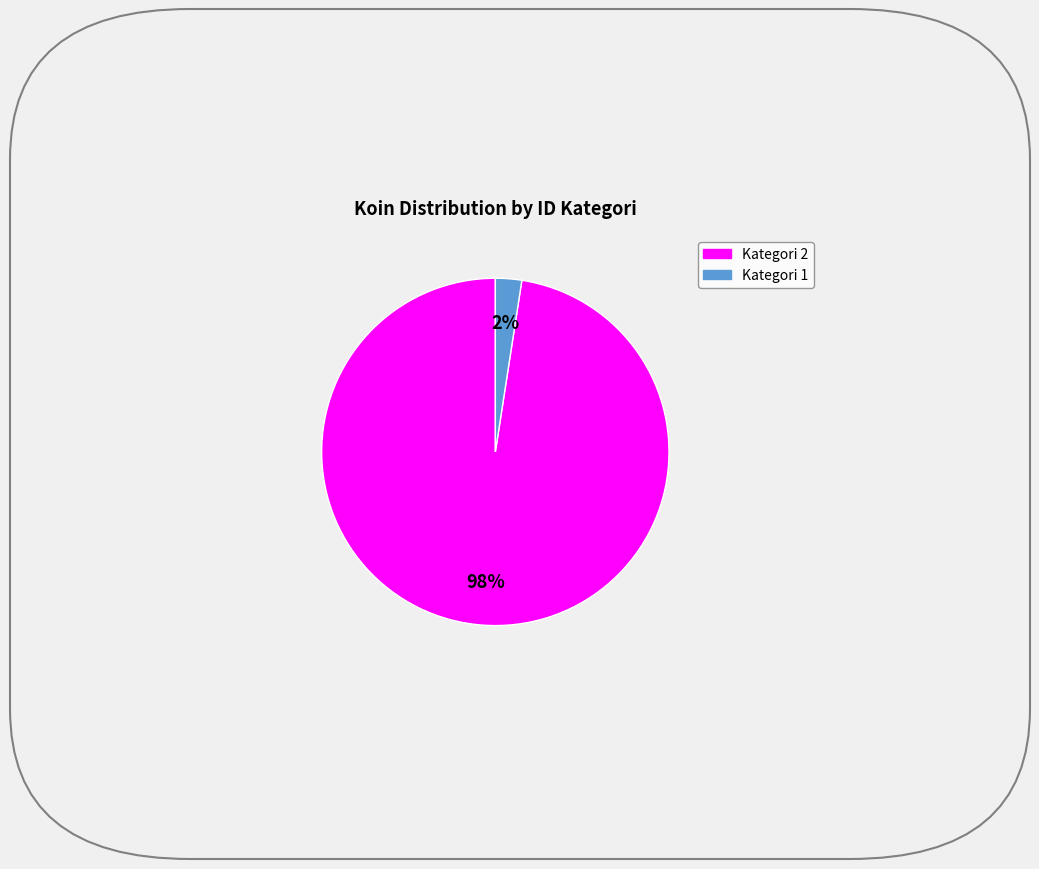

Does any single category account for the majority?

Yes